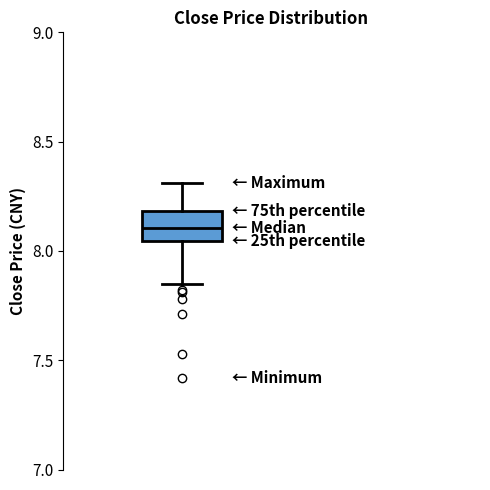

Read this box plot against the y-axis: the position of the median line, the range covered by the box, and the ends of both whiskers. The values are not printed on the chart, so give them approximately, as read against the axis.

median 8.10, box 8.05 to 8.20, whiskers 7.85 to 8.30